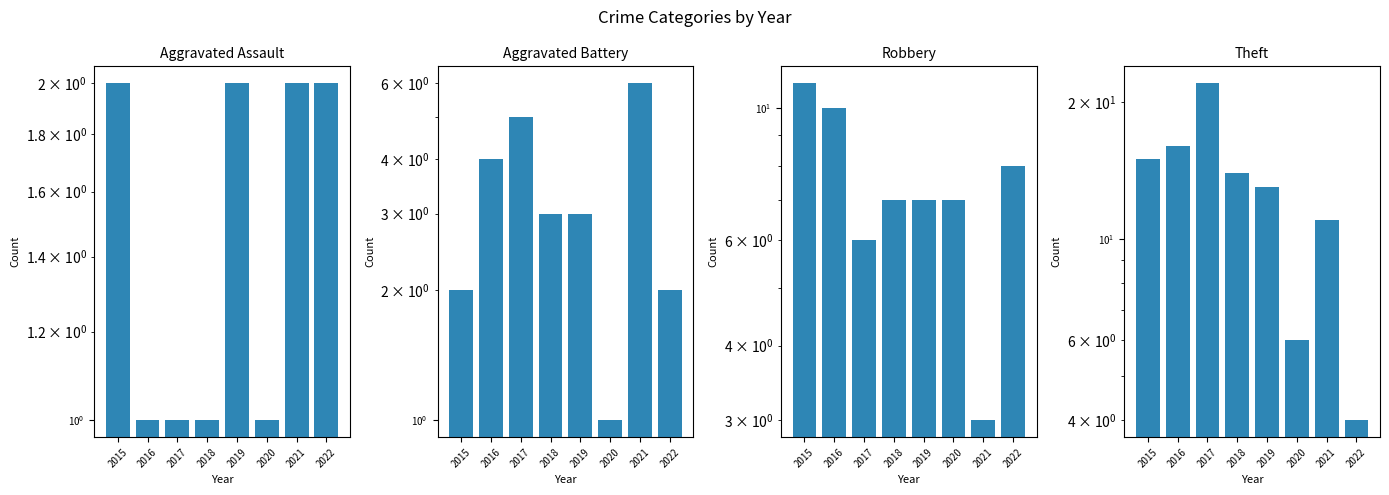

How many distinct data groups are displayed?

4